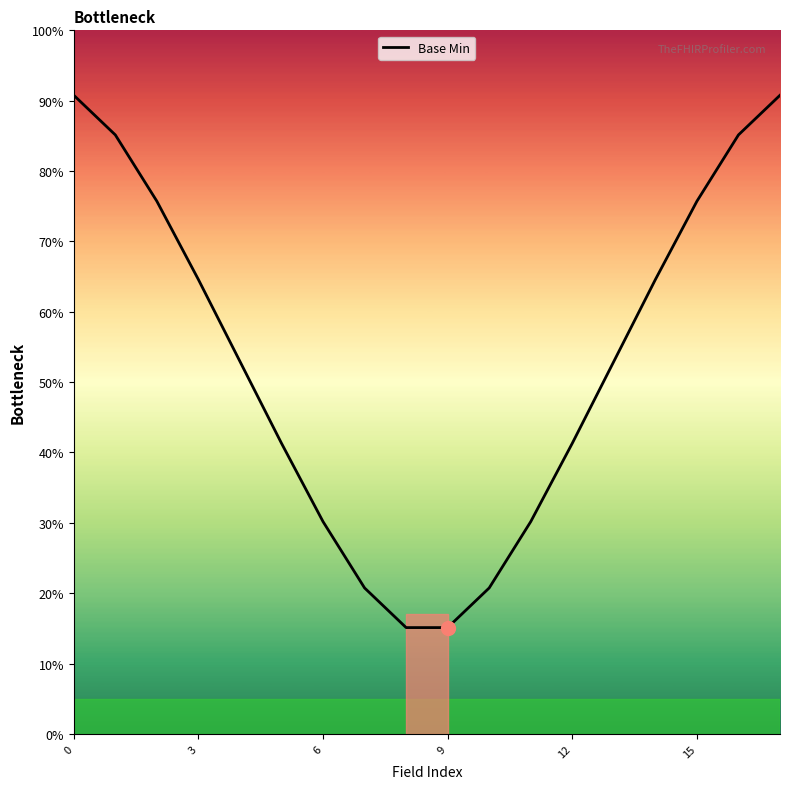

True or false: the data has more than 0 interior local peaks.

False